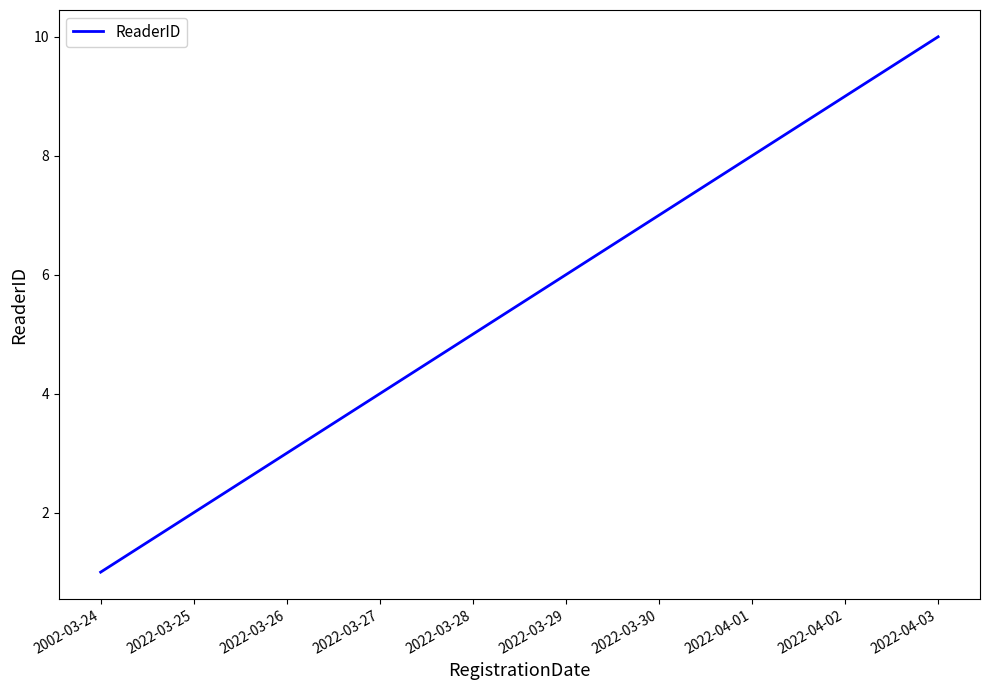

What is the change in value from 2022-03-25 to 2022-03-26?

+1